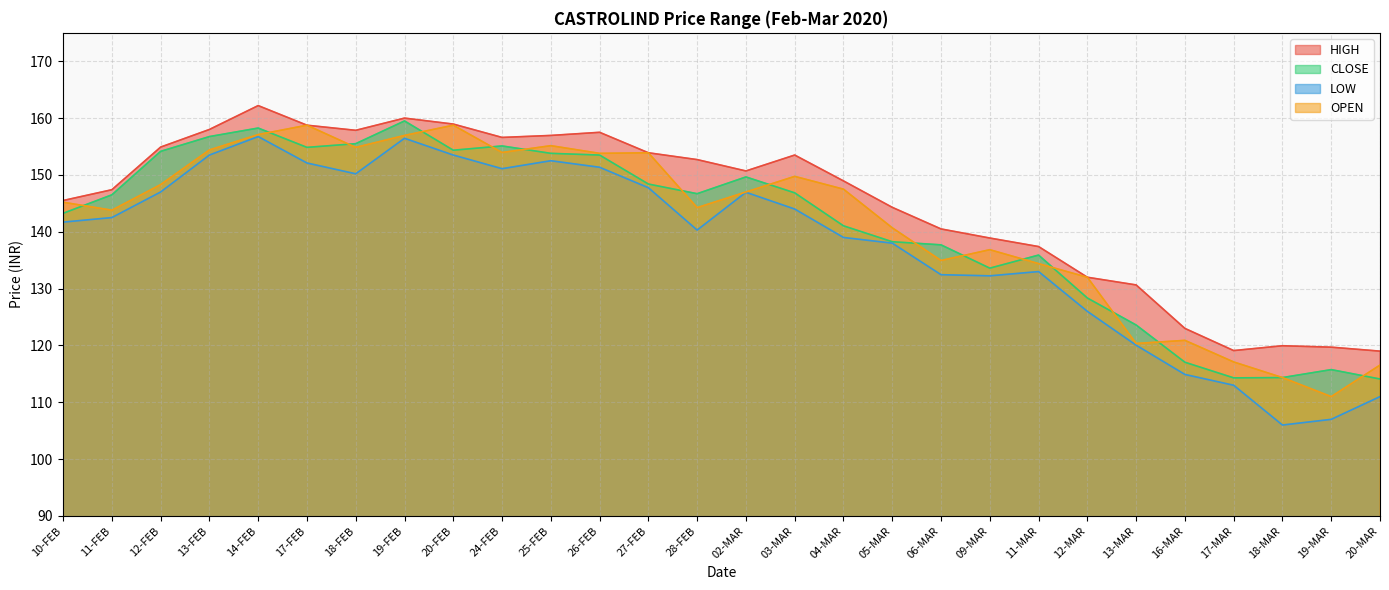

Where is the first local minimum for OPEN?

11-FEB